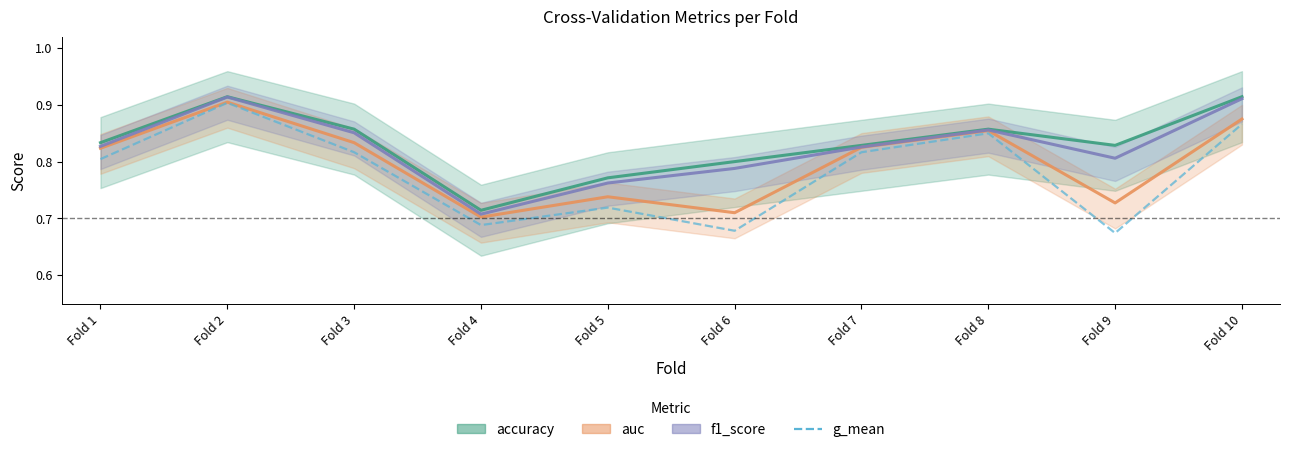

What is the maximum value shown in the chart?

0.9